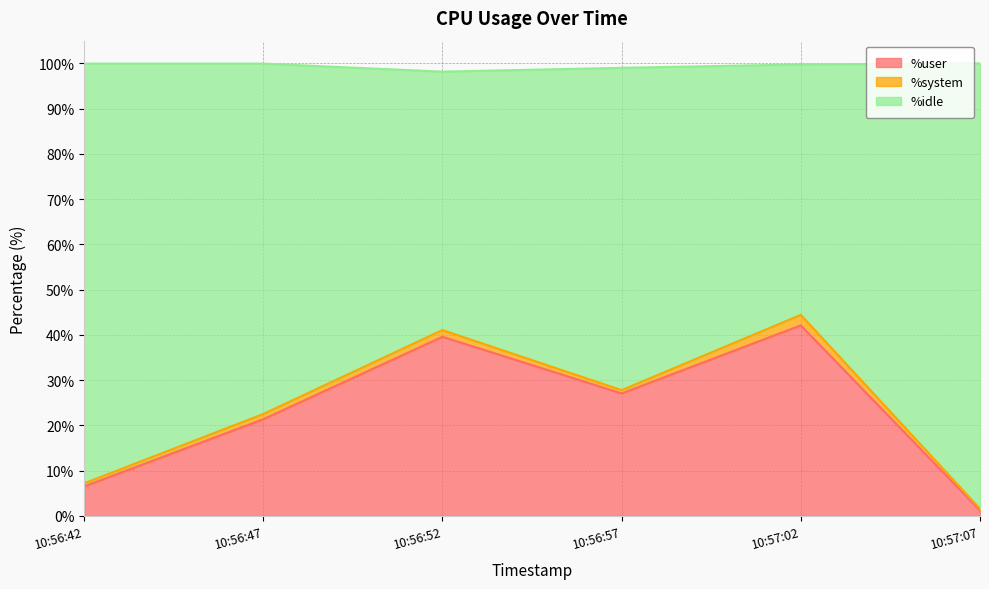

Which series has the largest total across all categories?

%idle